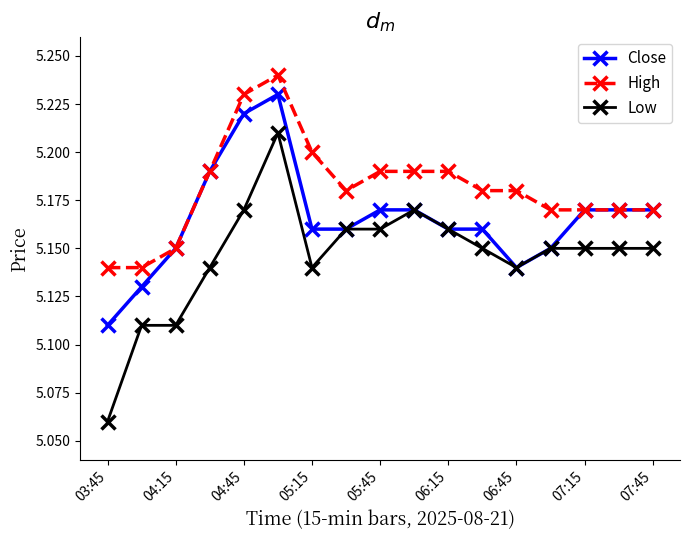

Which series has the largest total across all categories?

High